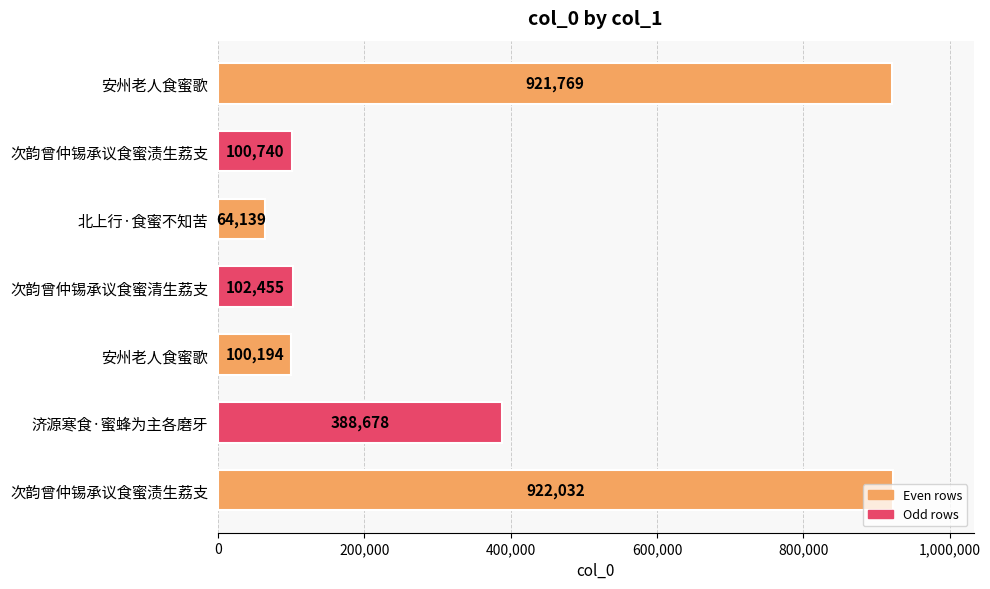

How many bars are there in total?

7